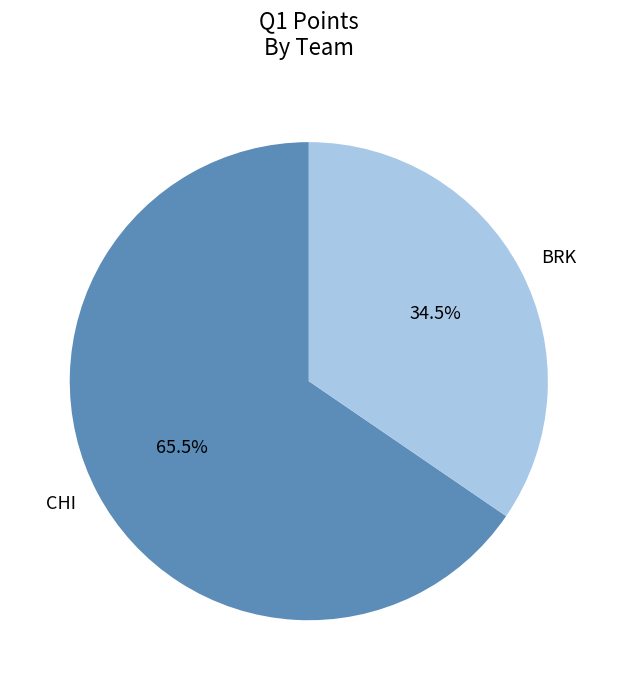

Does BRK represent more than half of the total?

No